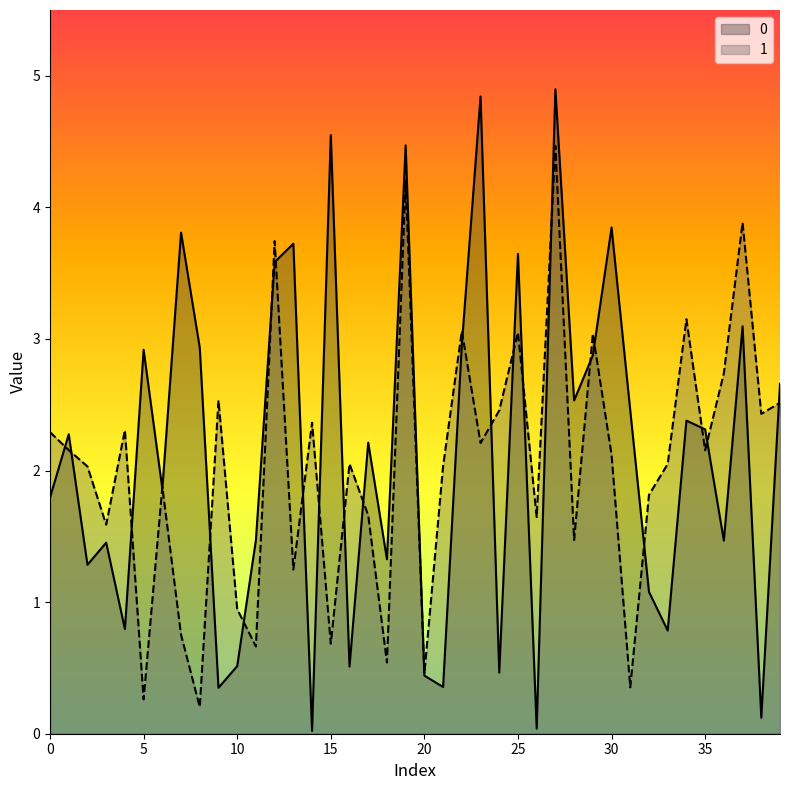

Reading left to right, what are all the values shown in this chart?

0: 1.8	2.3	1.3	1.5	0.8	2.9	1.9	3.8	2.9	0.3	0.5	1.5	3.6	3.7	0.0	4.5	0.5	2.2	1.3	4.5	0.4	0.4	3.0	4.8	0.5	3.6	0.0	4.9	2.5	2.9	3.8	2.5	1.1	0.8	2.4	2.3	1.5	3.1	0.1	2.7
1: 2.3	2.2	2.0	1.6	2.3	0.3	1.9	0.8	0.2	2.5	0.9	0.7	3.7	1.2	2.4	0.7	2.1	1.7	0.5	4.2	0.5	2.0	3.1	2.2	2.5	3.0	1.6	4.5	1.5	3.0	2.1	0.4	1.8	2.0	3.1	2.2	2.7	3.9	2.4	2.5